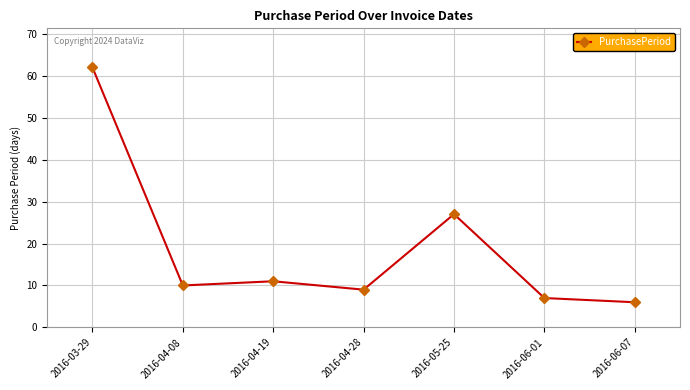

What is the difference between the maximum and second lowest values?

55